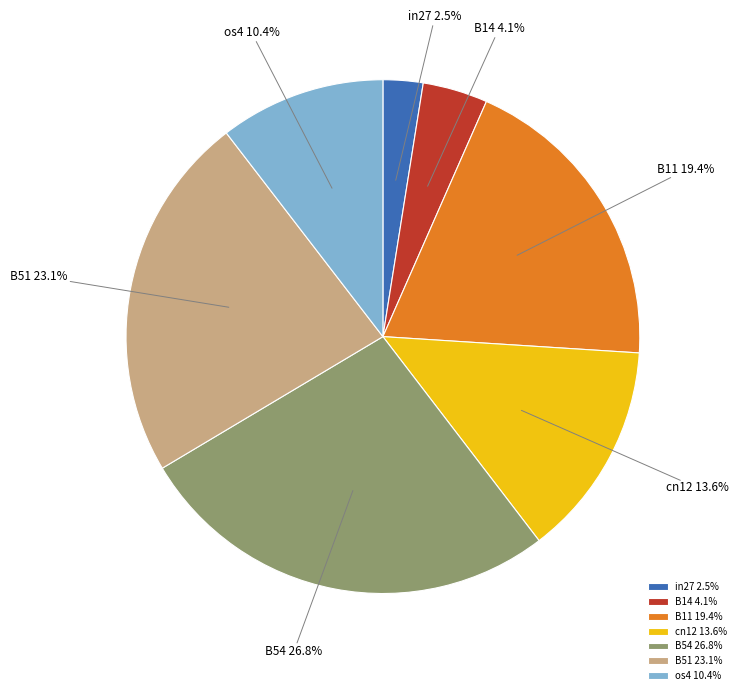

Which slice is the smallest?

in27